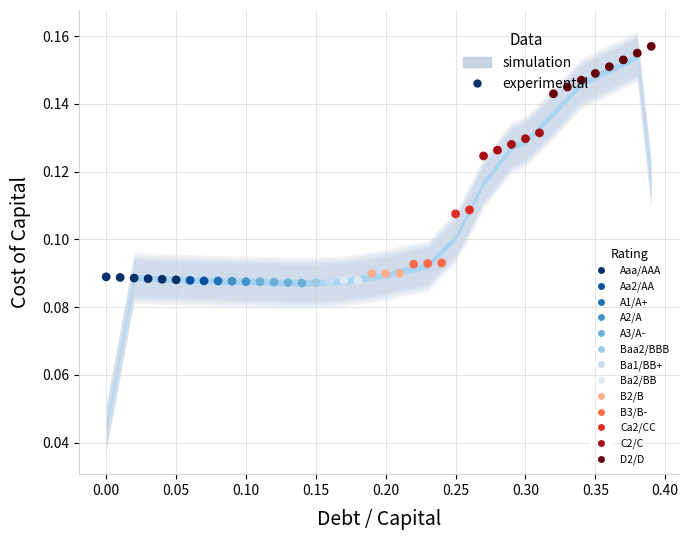

What is the range of X values (max minus min)?

0.4